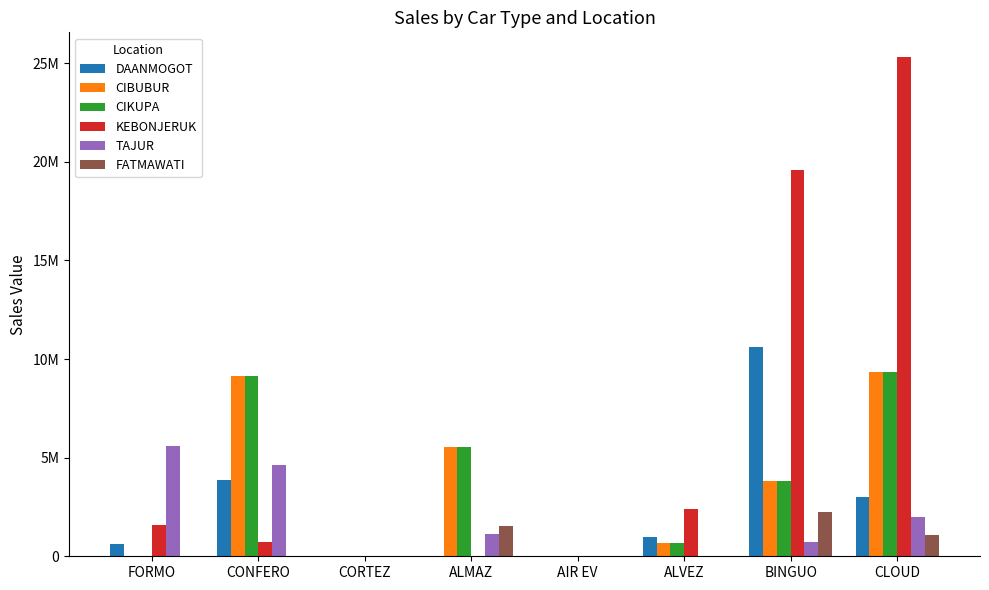

What are all the series names shown in the legend?

DAANMOGOT, CIBUBUR, CIKUPA, KEBONJERUK, TAJUR, FATMAWATI